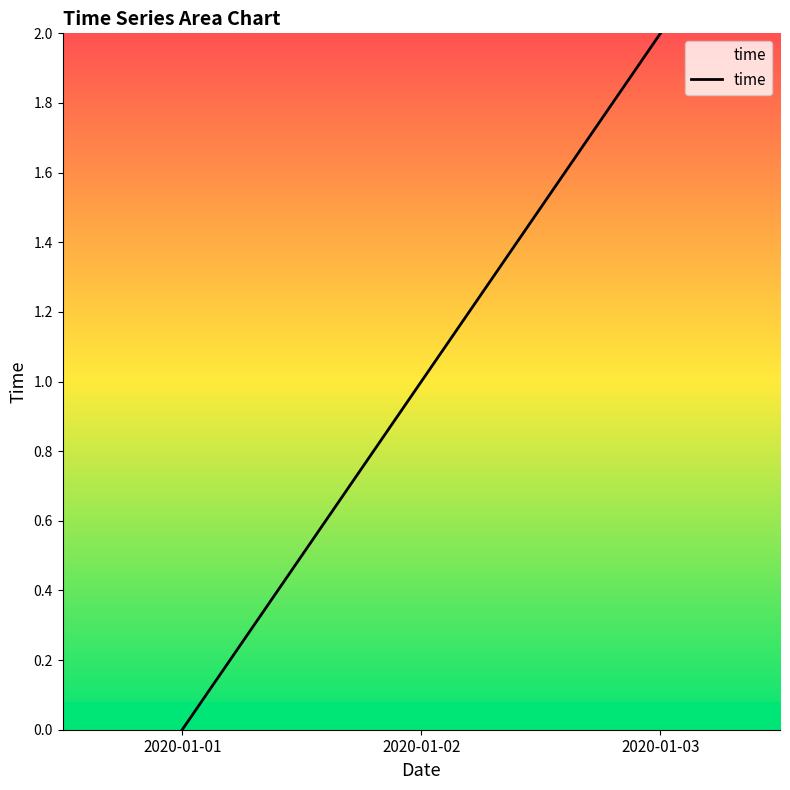

True or false: the data shows -1 at 2020-01-01.

False